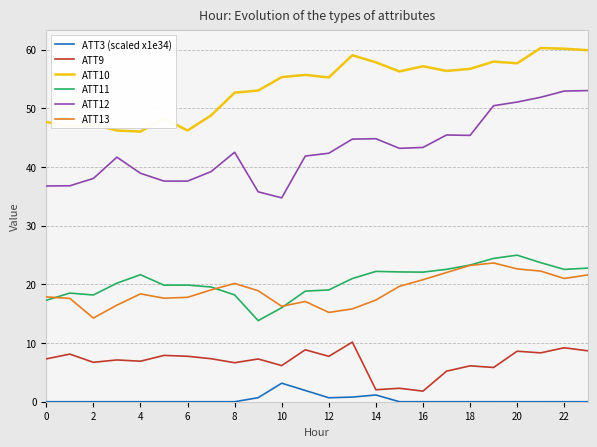

What is the maximum value for ATT12?

53.0